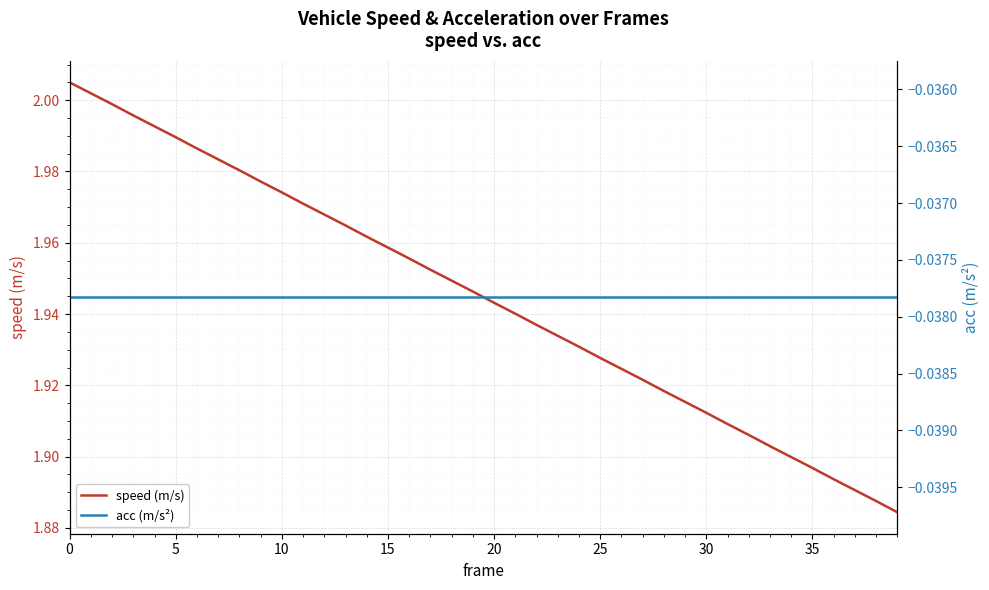

Rank the series at 14 from lowest to highest value.

acc (m/s²), speed (m/s)